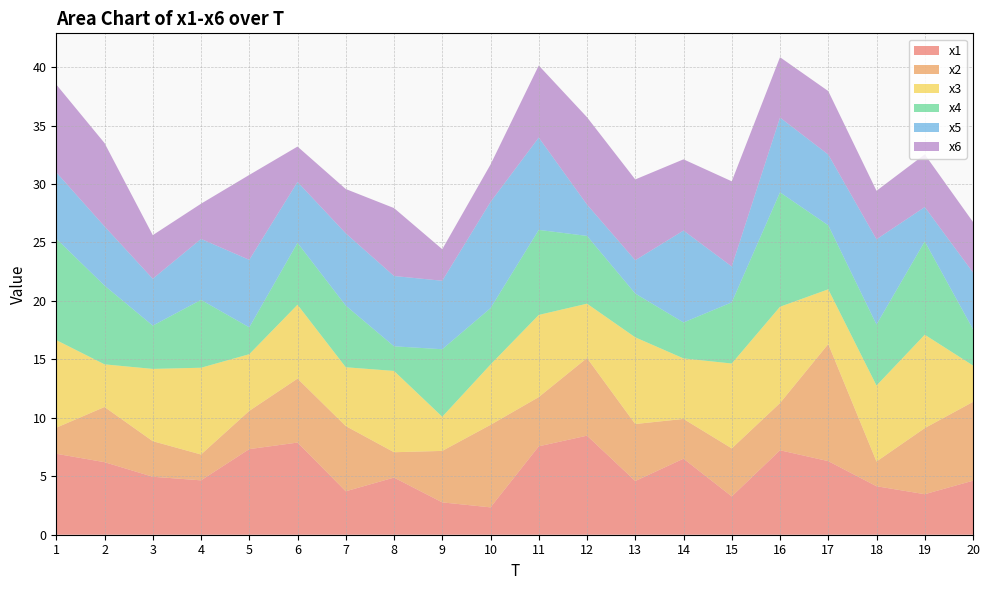

Reading left to right, list all the values displayed in this chart.

x1: 6.9	6.2	5.0	4.7	7.3	7.9	3.7	4.9	2.8	2.3	7.6	8.5	4.6	6.5	3.3	7.2	6.3	4.1	3.5	4.6
x2: 2.2	4.7	3.0	2.2	3.3	5.5	5.6	2.2	4.4	7.1	4.2	6.6	4.9	3.4	4.1	4.0	10.0	2.1	5.7	6.7
x3: 7.5	3.6	6.2	7.4	4.8	6.3	5.0	7.0	2.9	5.2	7.0	4.6	7.4	5.2	7.3	8.2	4.7	6.5	8.0	3.1
x4: 8.7	6.7	3.7	5.8	2.3	5.3	5.3	2.1	5.8	4.8	7.3	5.8	3.7	3.1	5.2	9.8	5.5	5.2	8.0	3.1
x5: 5.7	5.1	4.0	5.2	5.8	5.2	6.2	6.0	5.9	9.1	7.9	2.7	2.9	7.9	3.1	6.4	6.1	7.3	2.9	4.9
x6: 7.5	7.1	3.7	3.0	7.3	3.0	3.8	5.8	2.7	3.2	6.2	7.5	6.9	6.1	7.3	5.2	5.4	4.1	4.5	4.3